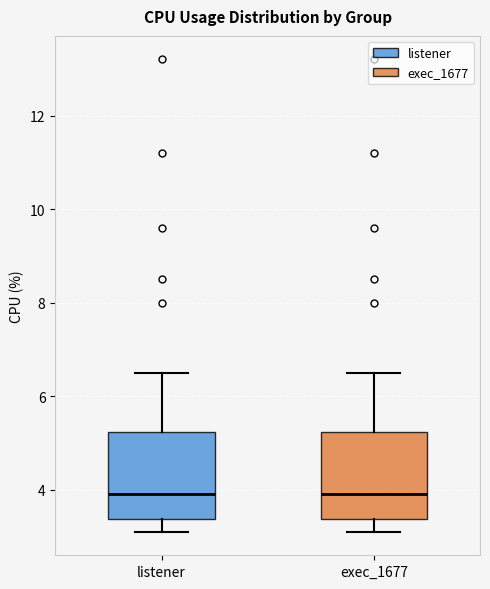

Reading left to right, read every box against the y-axis: the position of its median line, the range the box covers, and the ends of its whiskers. The values are not printed on the chart, so give them approximately, as read against the axis.

listener: median 4.0, box 3.4 to 5.2, whiskers 3.2 to 6.6
exec_1677: median 4.0, box 3.4 to 5.2, whiskers 3.2 to 6.6